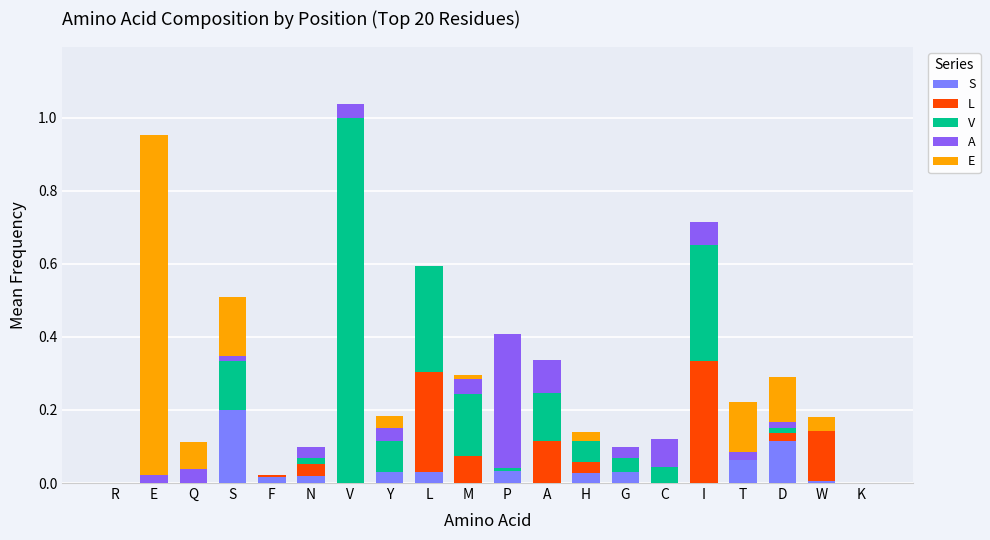

What are all the series names shown in the legend?

S, L, V, A, E